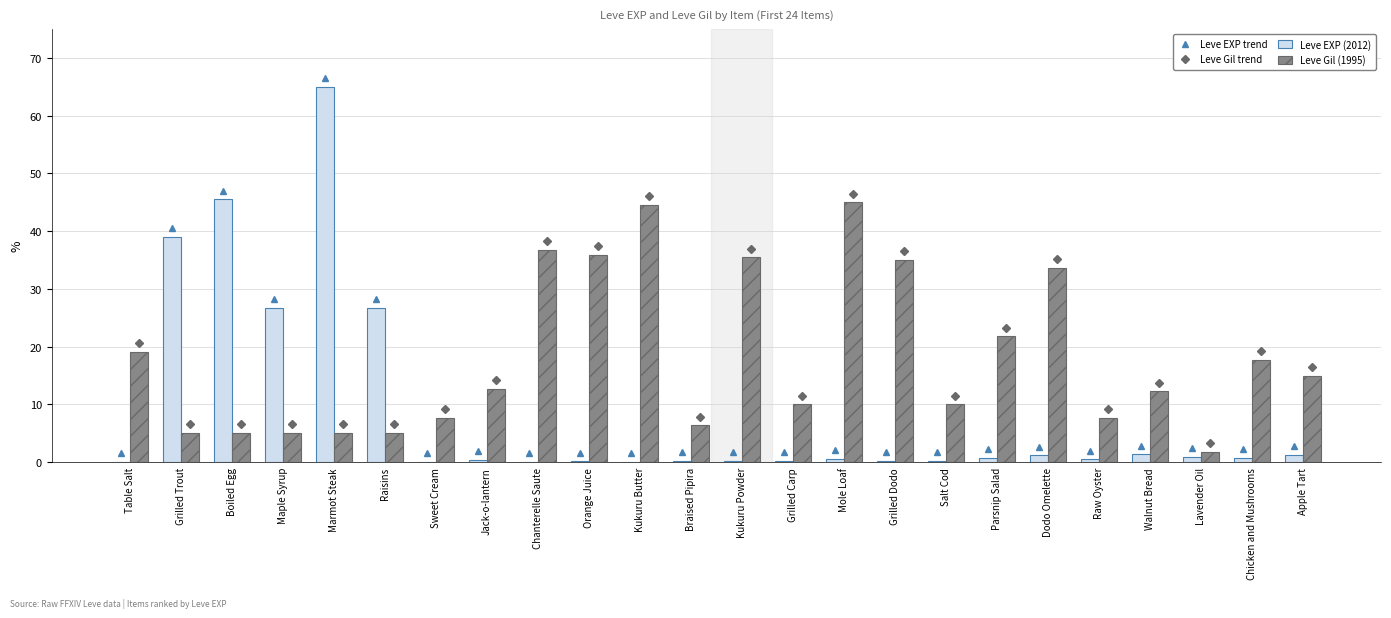

Rank the categories by Leve Gil (1995) value from lowest to highest.

Lavender Oil, Grilled Trout, Boiled Egg, Maple Syrup, Raisins, Marmot Steak, Braised Pipira, Sweet Cream, Raw Oyster, Grilled Carp, Salt Cod, Walnut Bread, Jack-o-lantern, Apple Tart, Chicken and Mushrooms, Table Salt, Parsnip Salad, Dodo Omelette, Grilled Dodo, Kukuru Powder, Orange Juice, Chanterelle Saute, Kukuru Butter, Mole Loaf